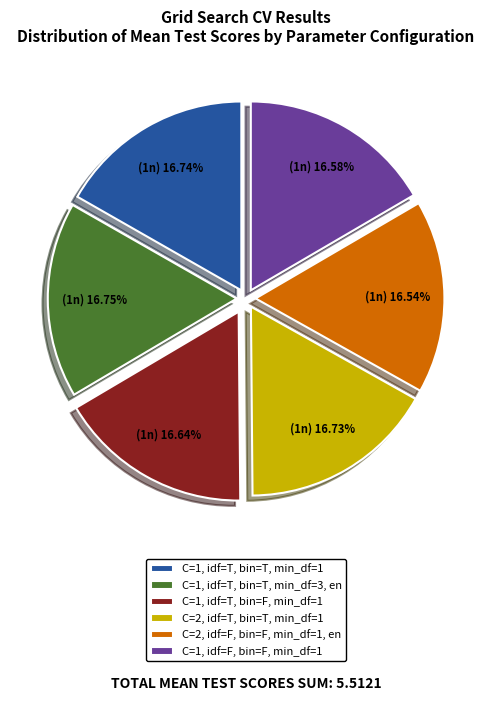

Do C=2, idf=F, bin=F, min_df=1, en and C=1, idf=T, bin=F, min_df=1 together represent more than half of the pie?

No